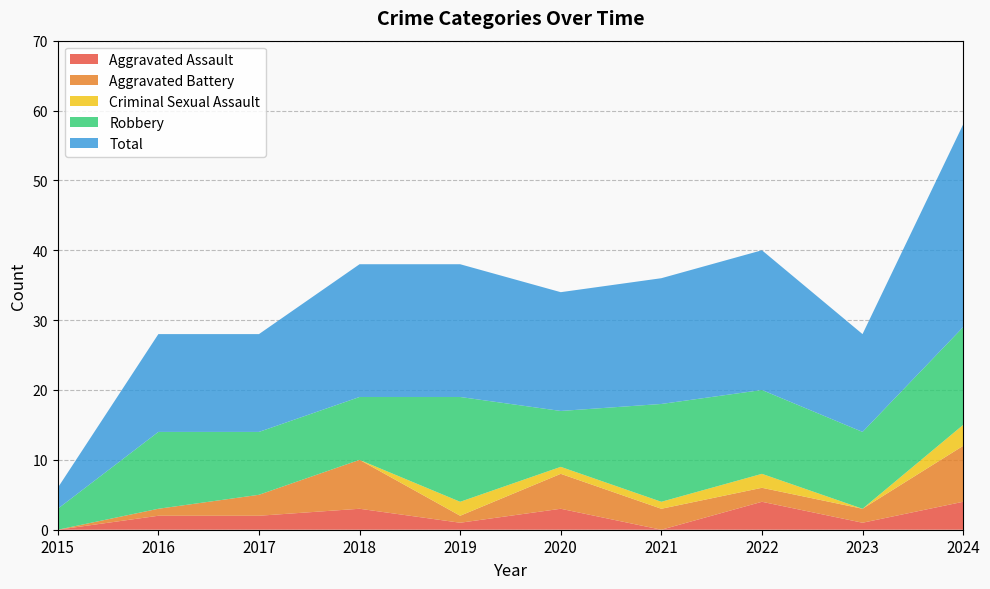

Reading left to right, transcribe all the data shown in this chart.

Aggravated Assault: 0	2	2	3	1	3	0	4	1	4
Aggravated Battery: 0	1	3	7	1	5	3	2	2	8
Criminal Sexual Assault: 0	0	0	0	2	1	1	2	0	3
Robbery: 3	11	9	9	15	8	14	12	11	14
Total: 3	14	14	19	19	17	18	20	14	29